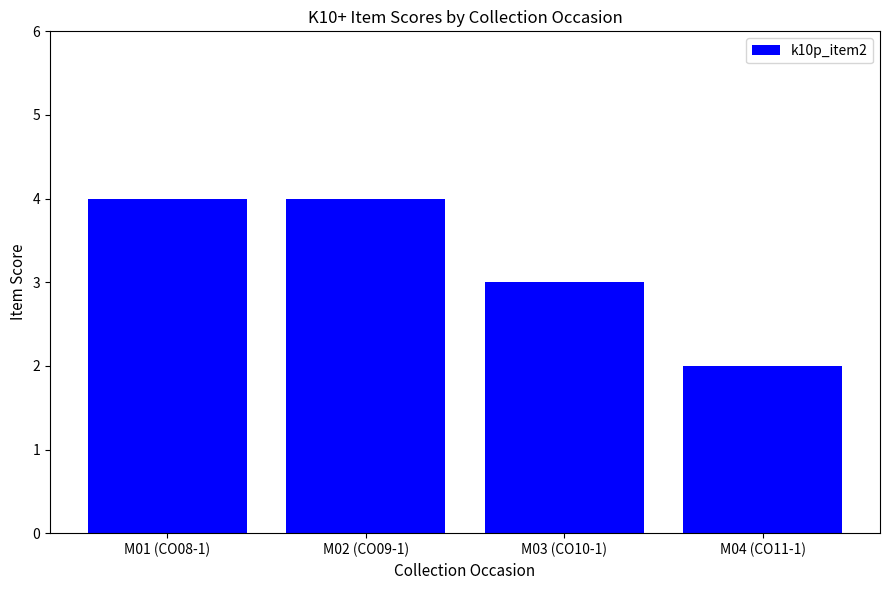

What is the maximum value shown in the chart?

4